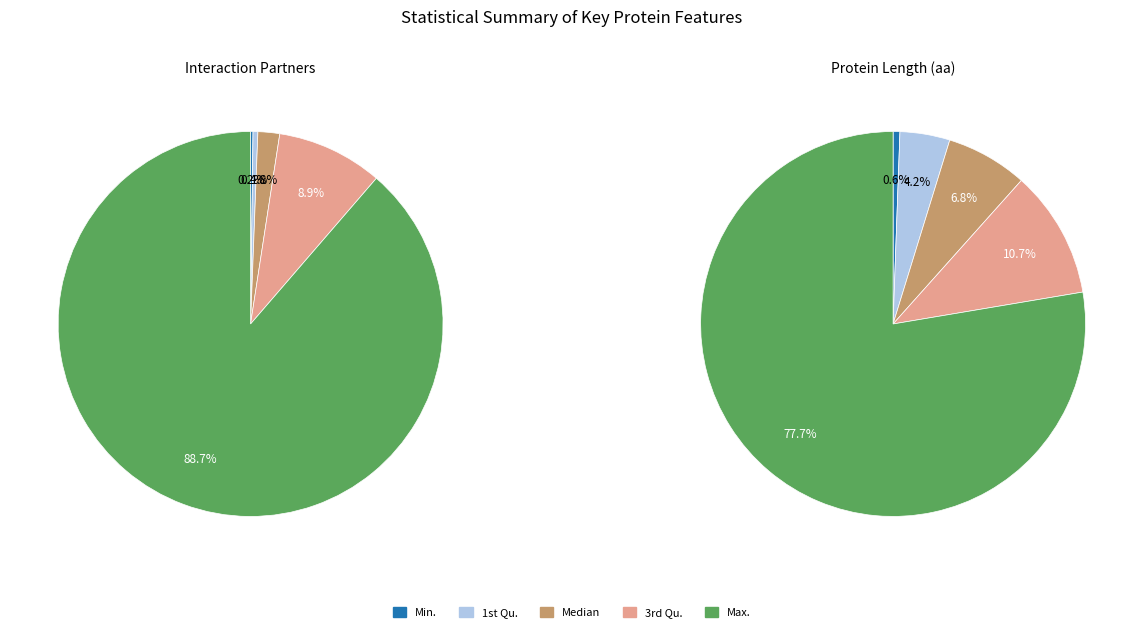

Count the number of slices in the pie.

5